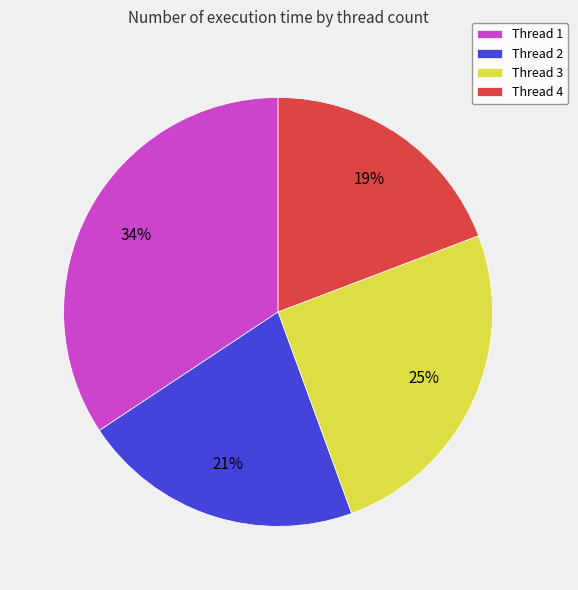

Do Thread 3 and Thread 4 together represent more than half of the pie?

No